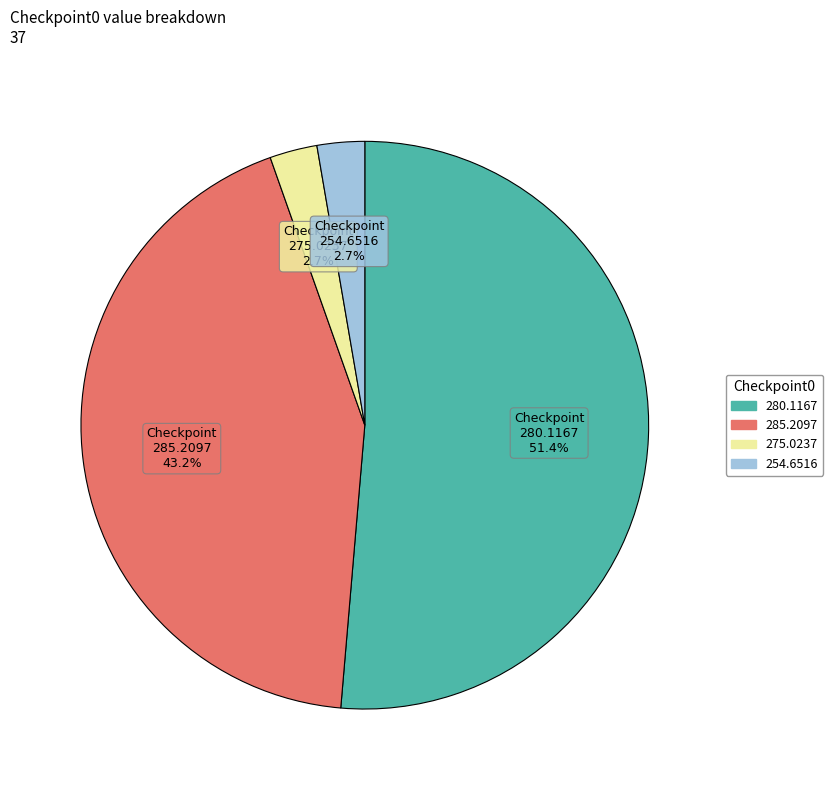

Which has a higher value, 280.1167 or 285.2097?

280.1167